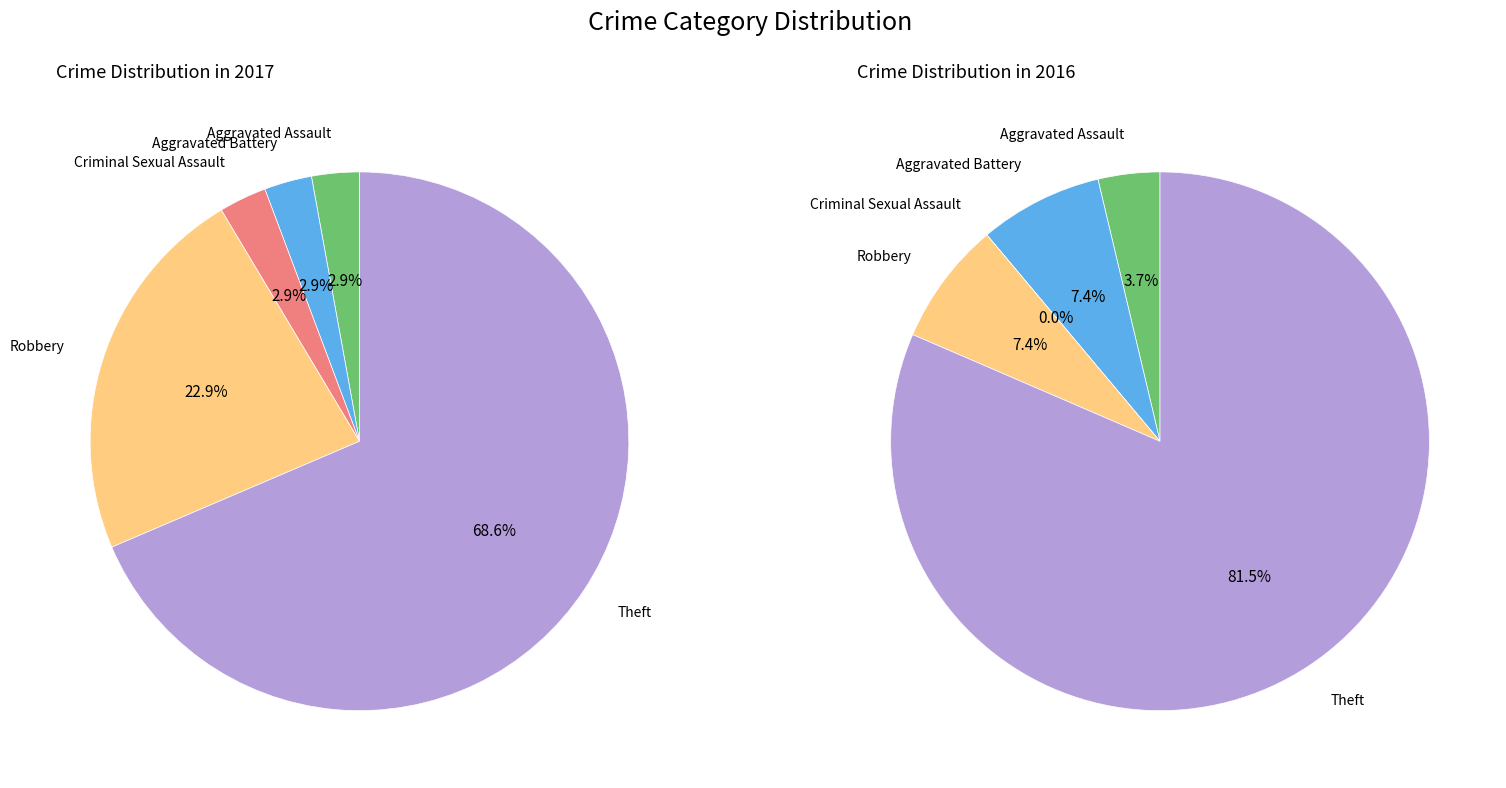

To the nearest percent, what is the combined percentage of 4 and values_2016?

89%